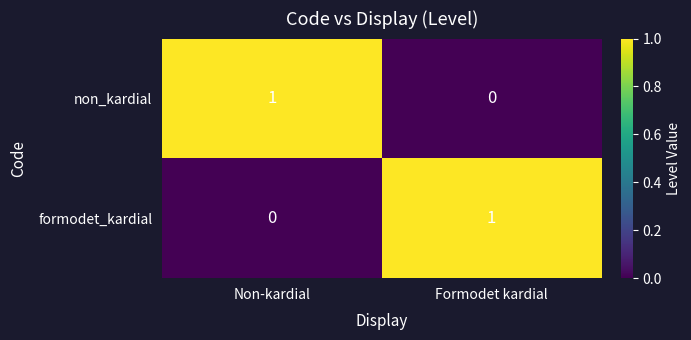

Is it true that formodet_kardial equals -1 at Non-kardial?

False